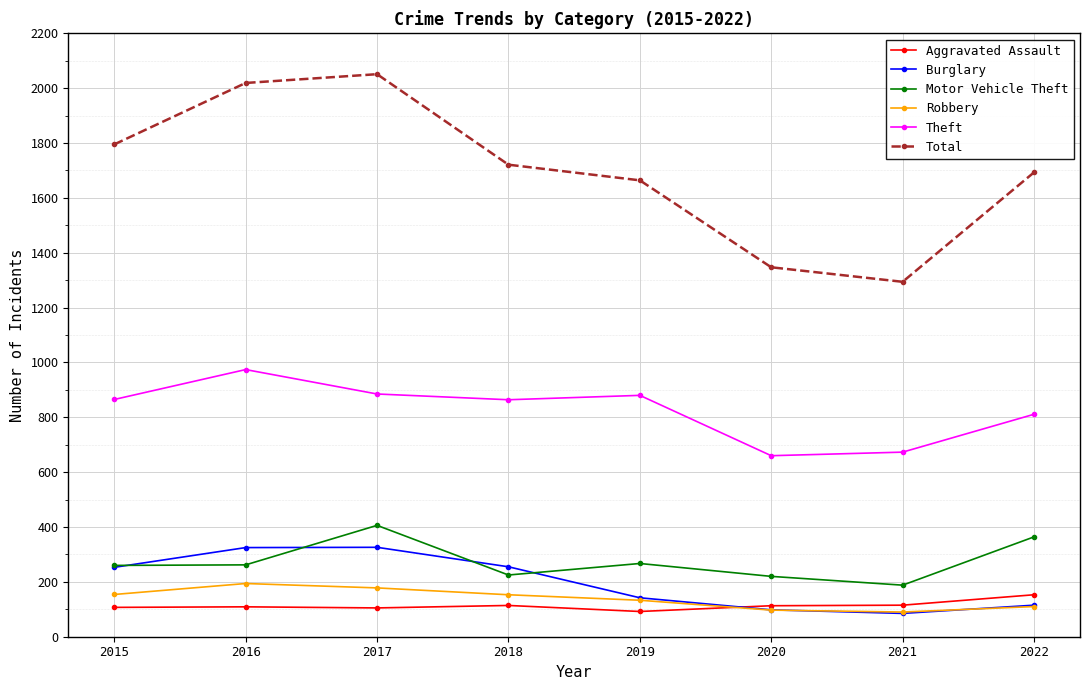

What is the minimum value for Theft?

660